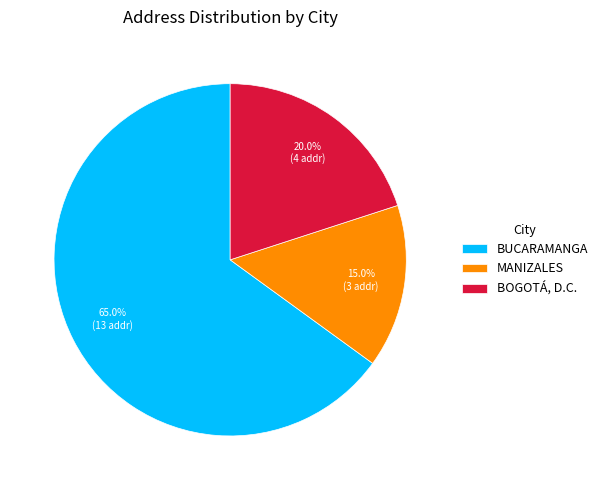

What is the largest slice in the pie chart?

BUCARAMANGA